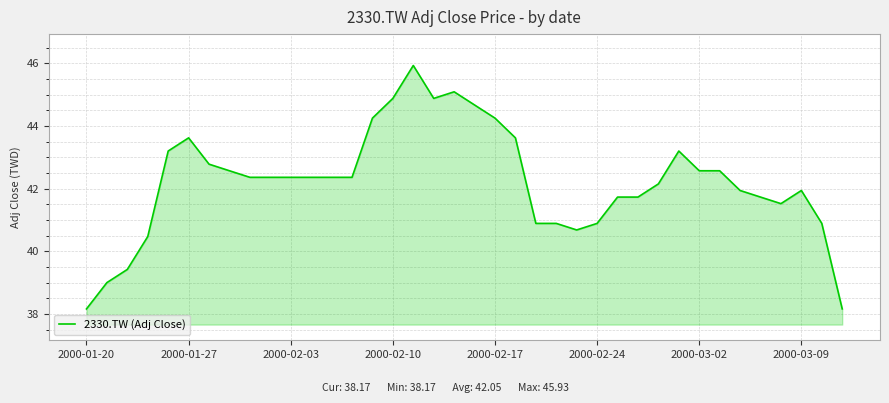

What is the difference between the maximum and minimum values?

7.8